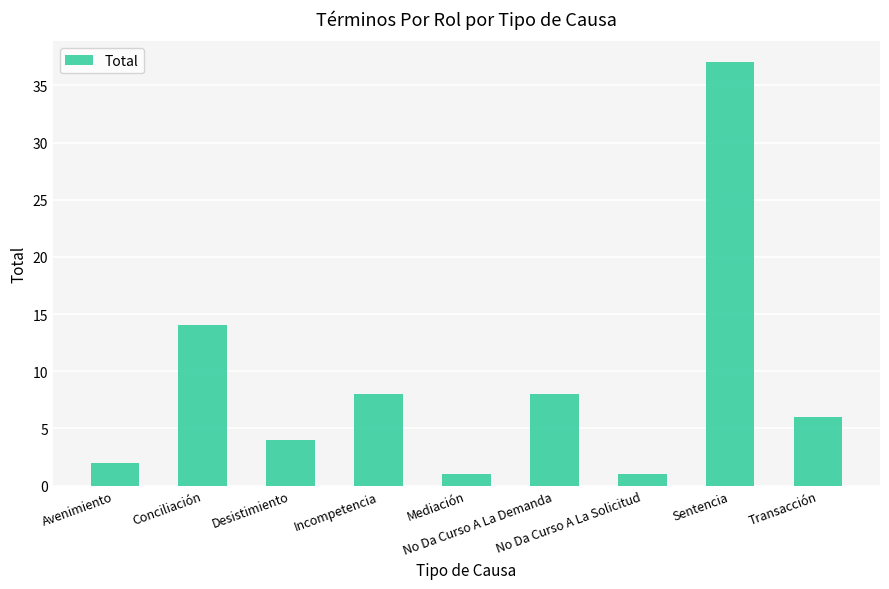

The chart shows a value of 14 at Conciliación. True or false?

True